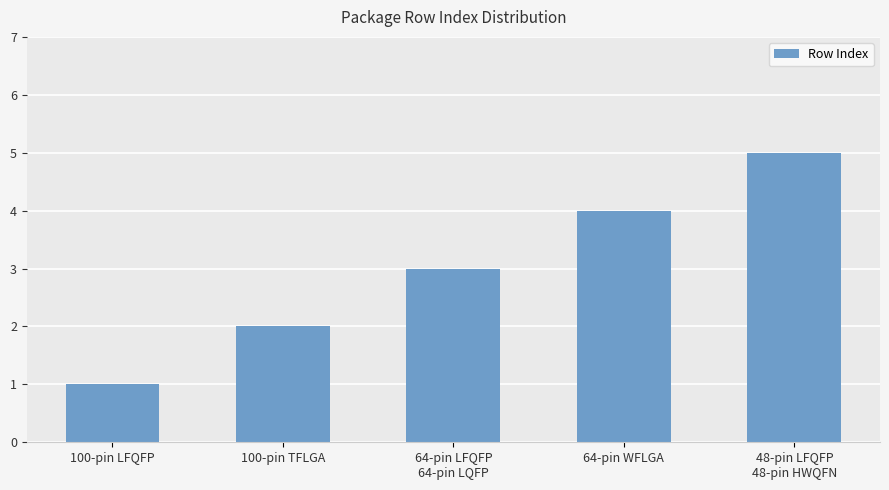

Between 100-pin LFQFP and 100-pin TFLGA, which is larger?

100-pin TFLGA